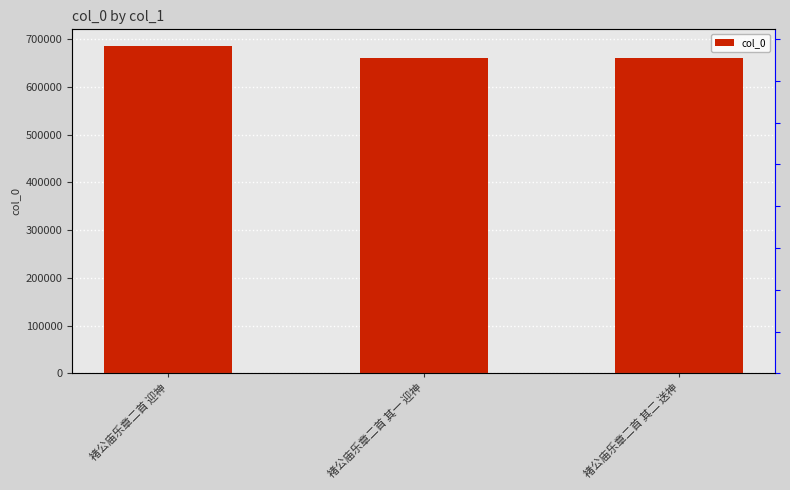

Reading left to right, transcribe all the data shown in this chart.

褚公庙乐章二首 迎神=686355	褚公庙乐章二首 其一 迎神=661341	褚公庙乐章二首 其二 送神=661342